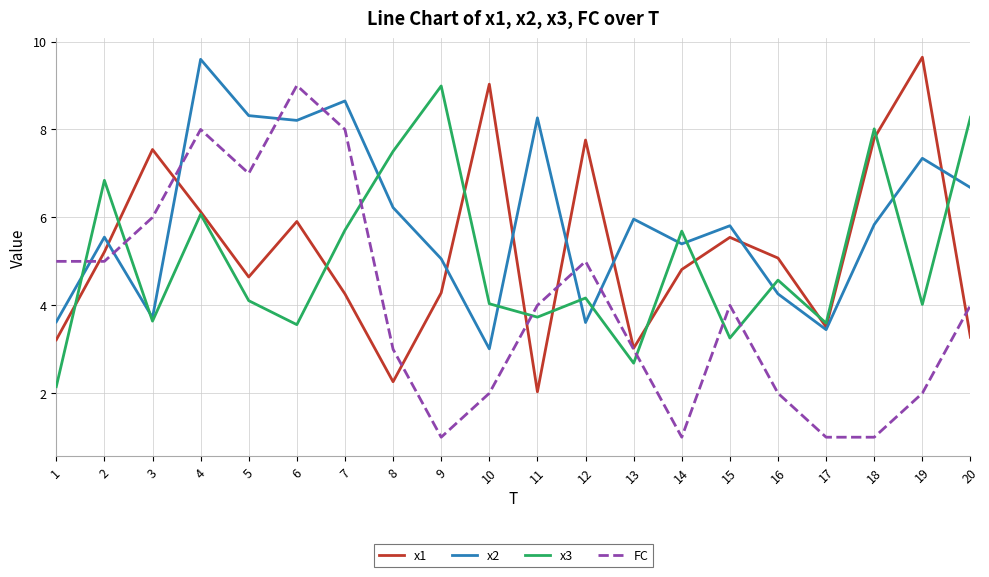

What is the sum of all x1 values?

105.0